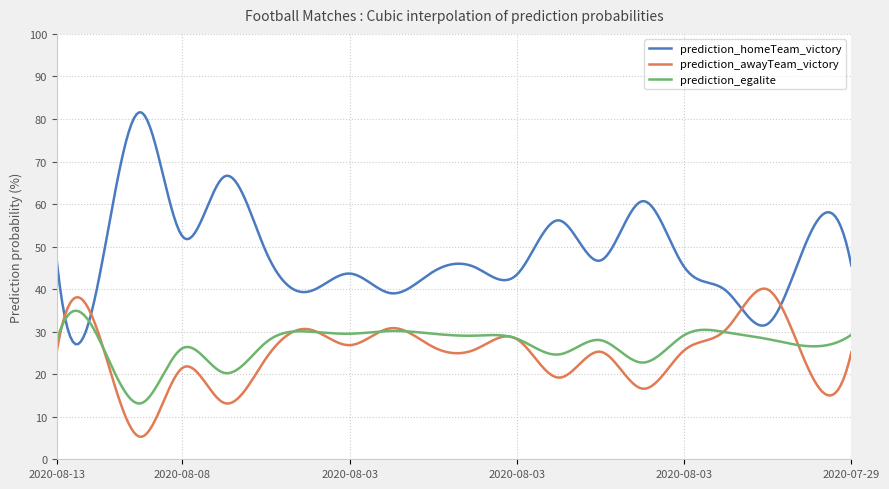

What is the greatest value displayed?

81.6